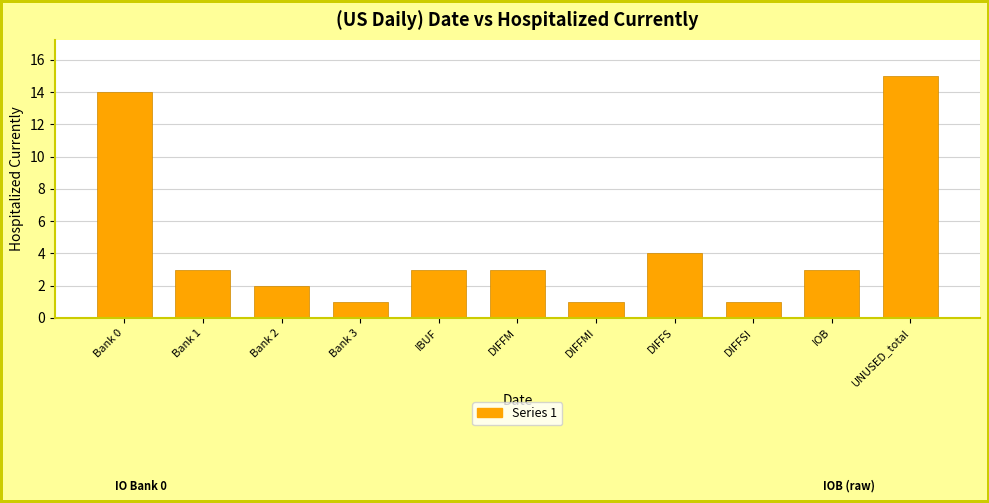

Reading left to right, list all the values displayed in this chart.

Bank 0=14	Bank 1=3	Bank 2=2	Bank 3=1	IBUF=3	DIFFM=3	DIFFMI=1	DIFFS=4	DIFFSI=1	IOB=3	UNUSED_total=15